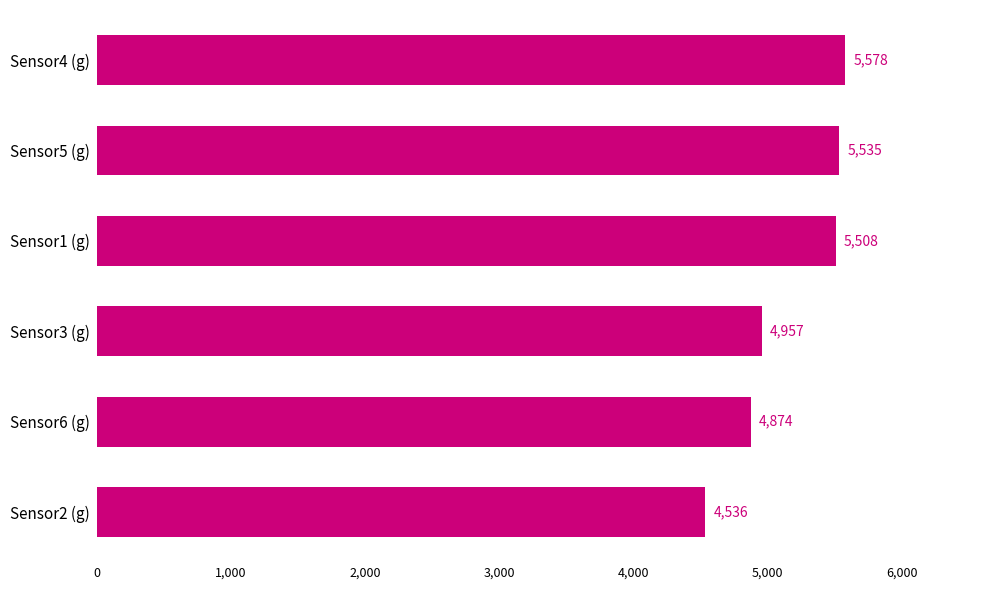

Read the value at Sensor2 (g).

4535.7